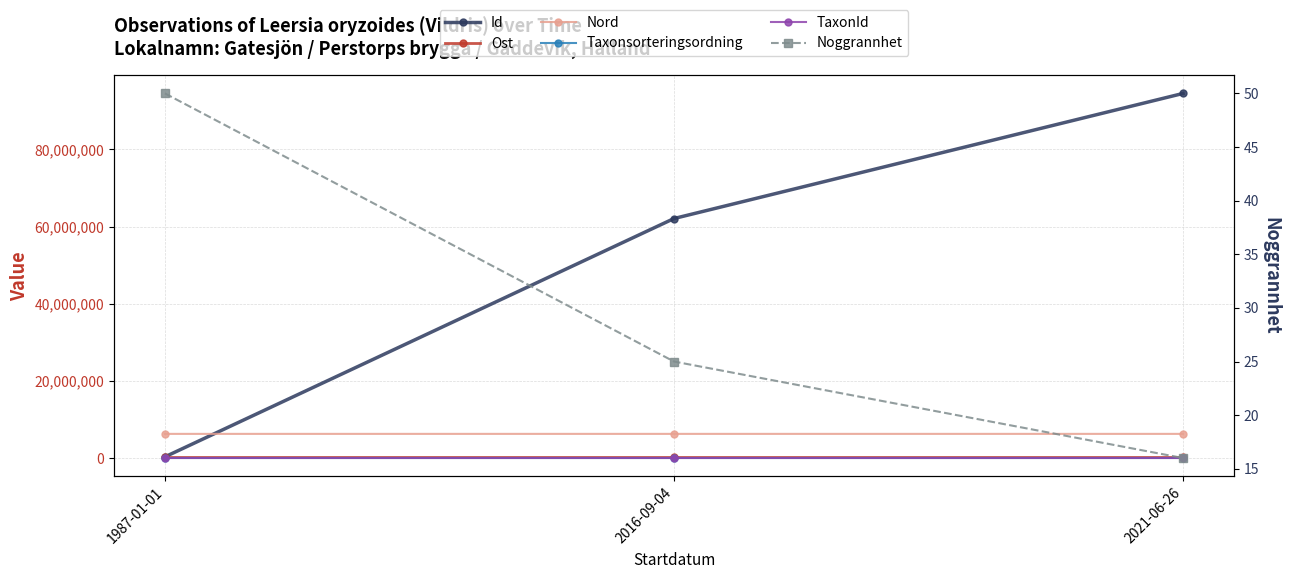

What is the difference between the Id values at 2021-06-26 and 2016-09-04?

32417631.0